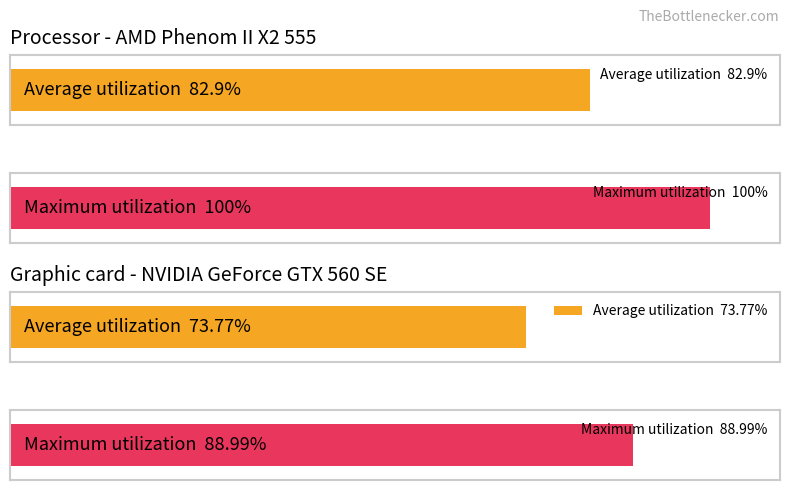

How many bars are there in each group?

4